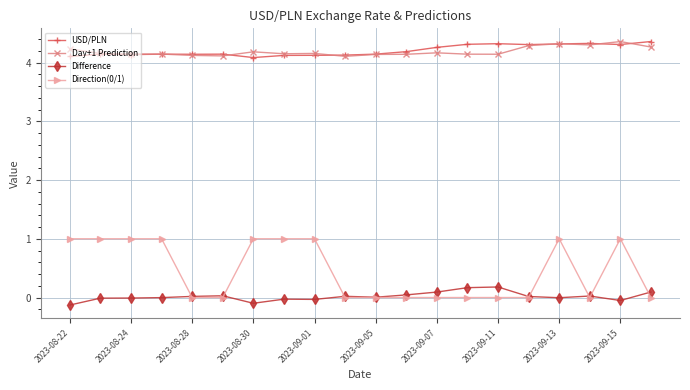

True or false: Difference and Day+1 Prediction intersect in this chart.

False